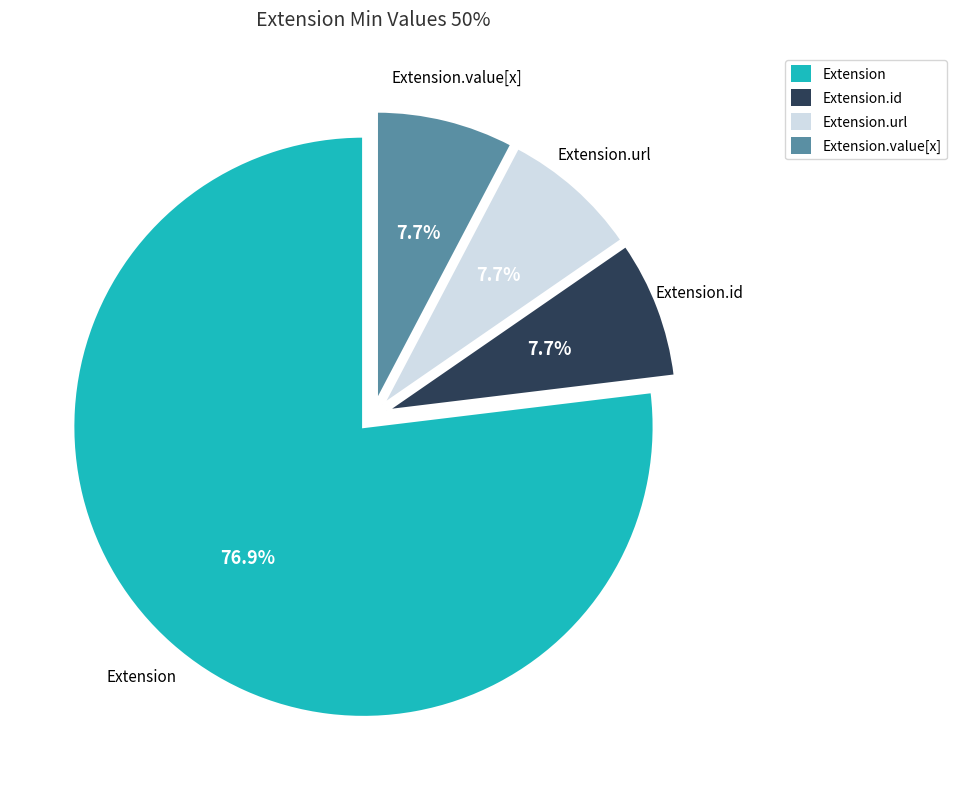

Which category accounts for the majority?

Extension